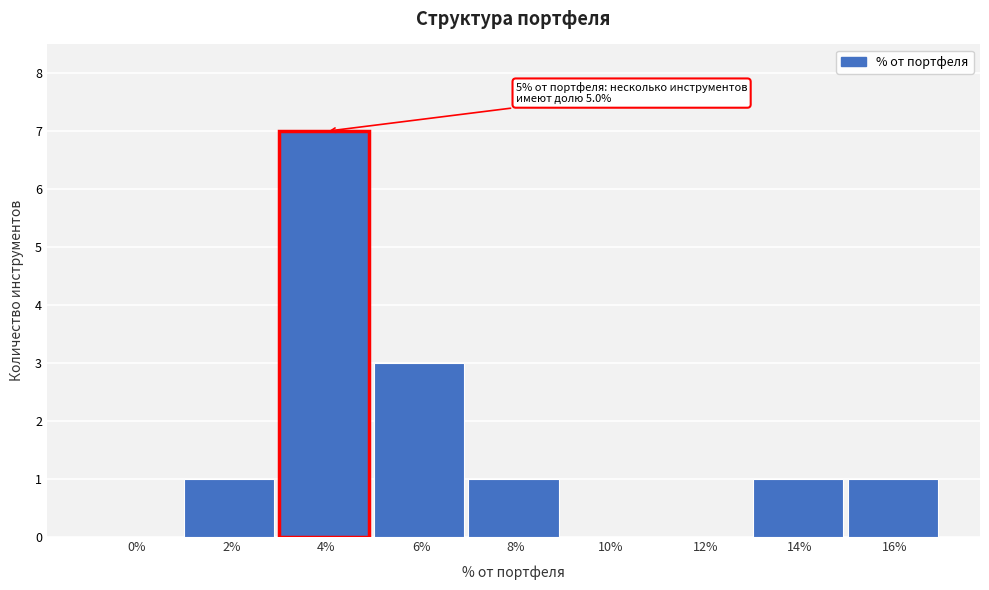

Reading left to right, list all the values displayed in this chart.

0%=0	2%=1	4%=7	6%=3	8%=1	10%=0	12%=0	14%=1	16%=1